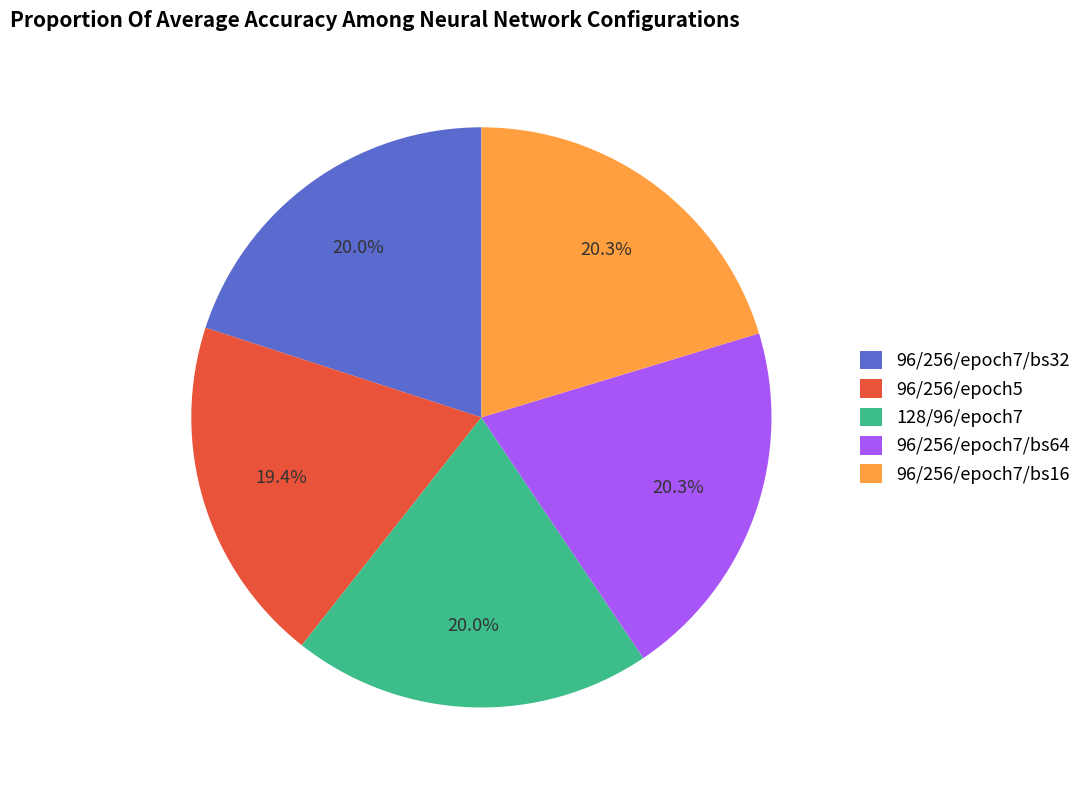

Does 96/256/epoch5 represent more than half of the total?

No